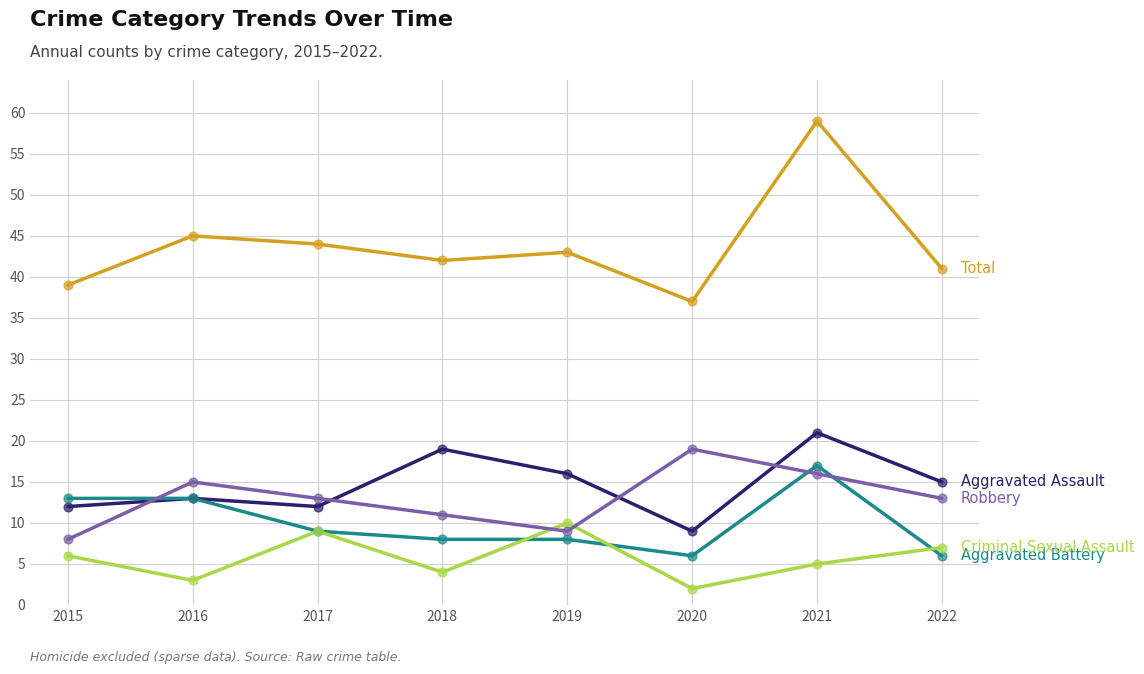

What is the total value across all series at 2018?

84